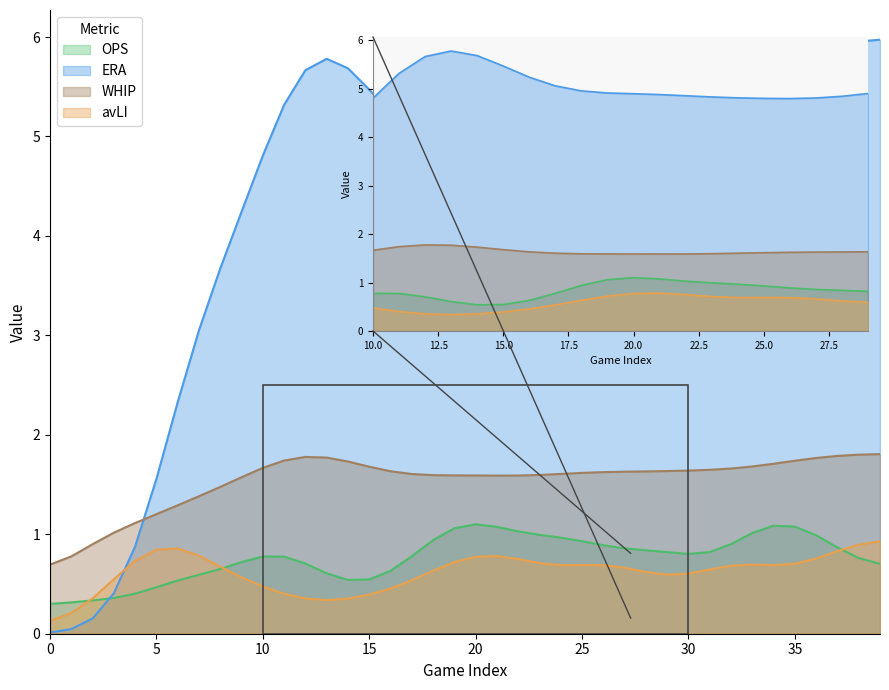

After their last crossing, which series has the higher values: avLI or OPS?

avLI